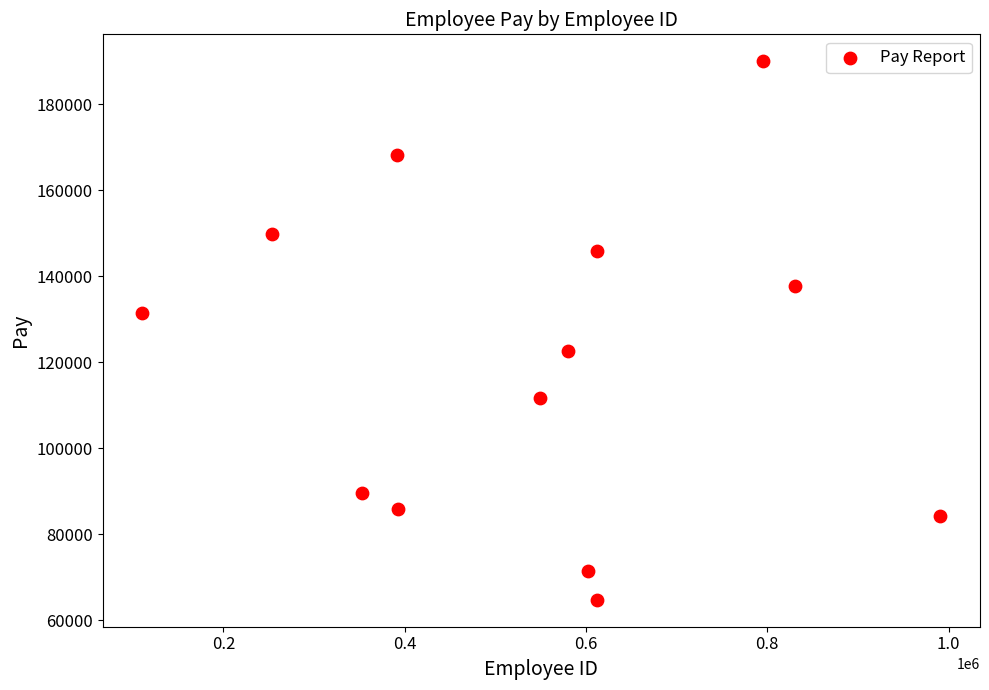

What is the range of X values (max minus min)?

880070